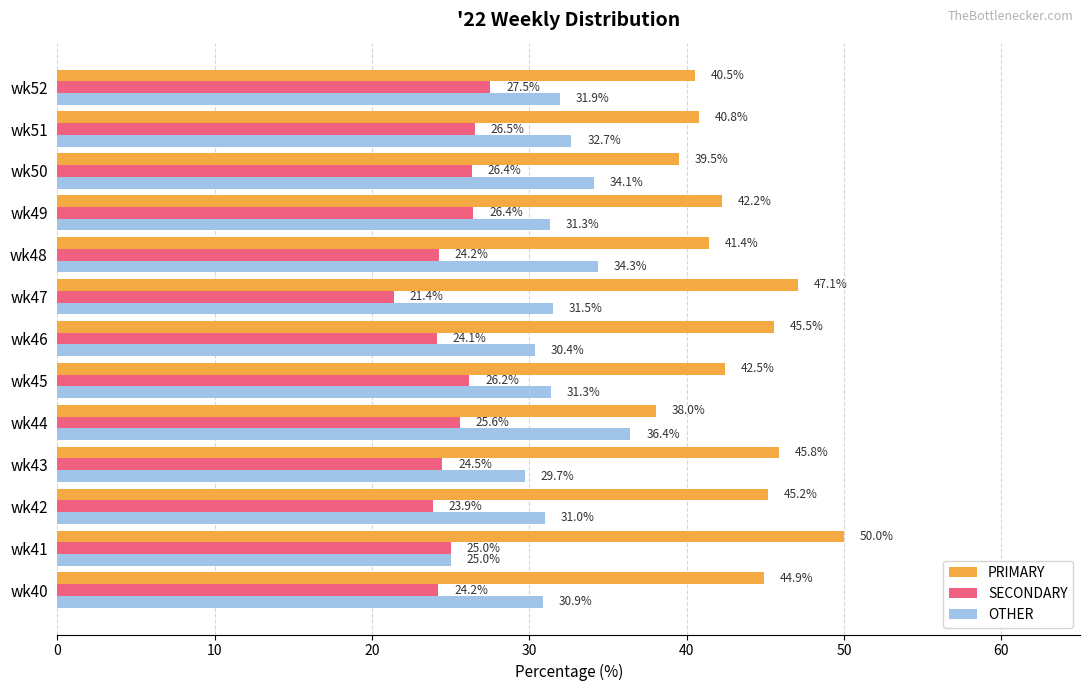

Where is PRIMARY nearest to the value 44?

wk40